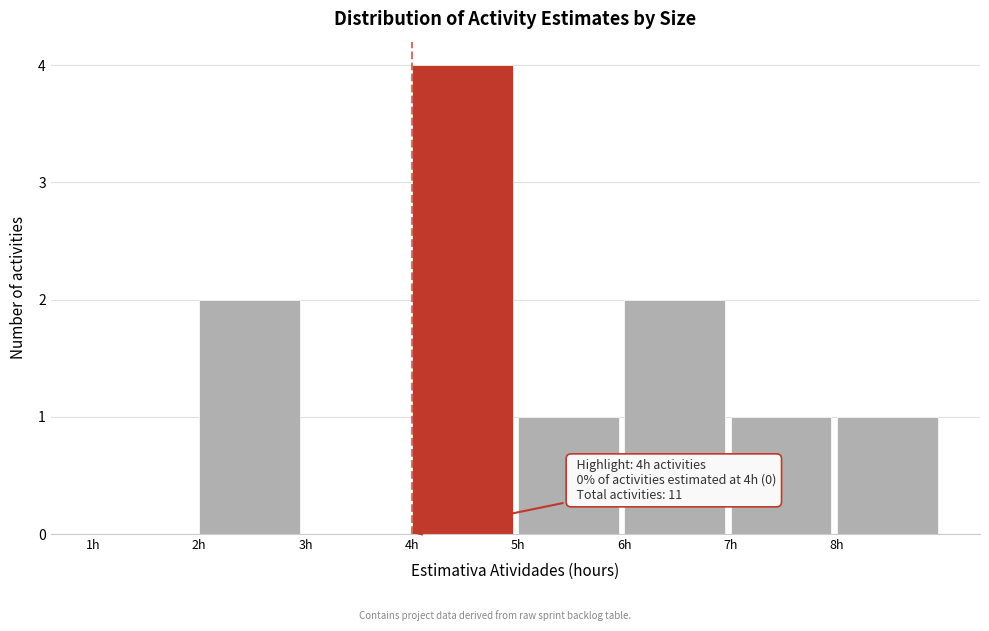

Which range on the x-axis has the tallest bar?

4 to 5